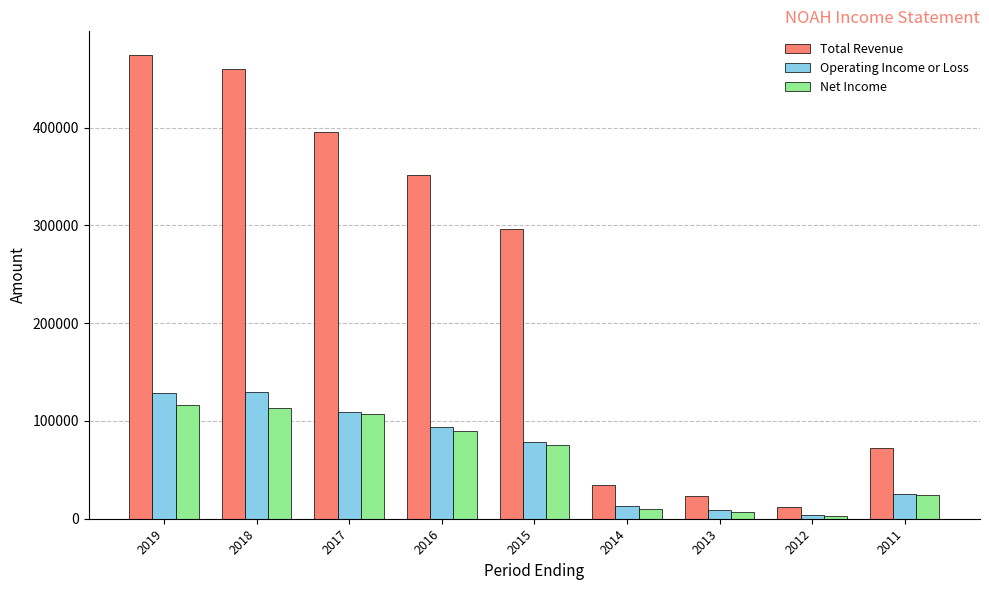

The Operating Income or Loss series shows 128100 at 2019. True or false?

True